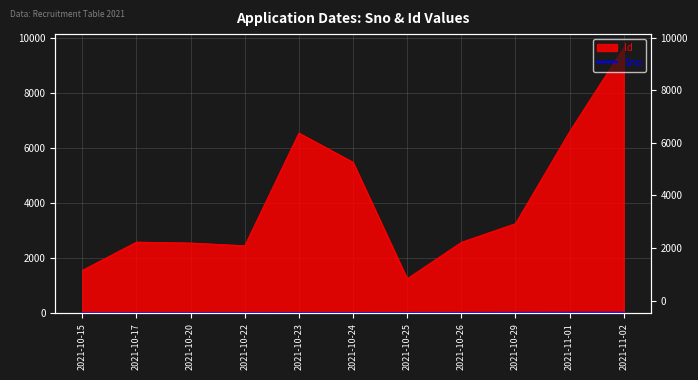

How many values exceed 8?

5